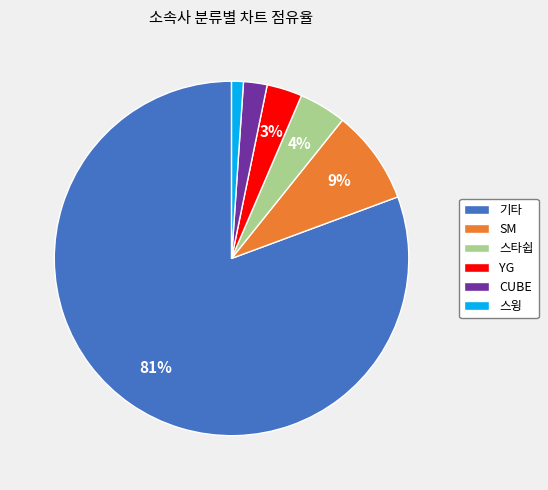

Is the sum of 스윙 and CUBE greater than half?

No